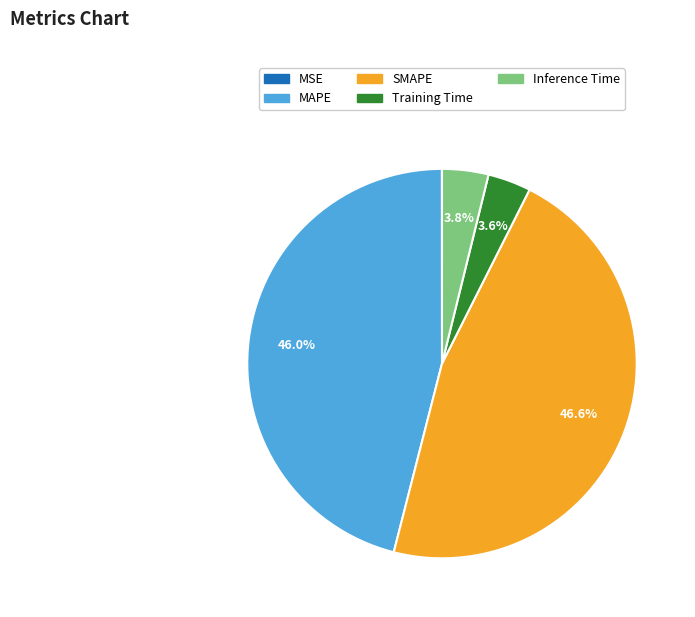

What is the largest slice in the pie chart?

SMAPE